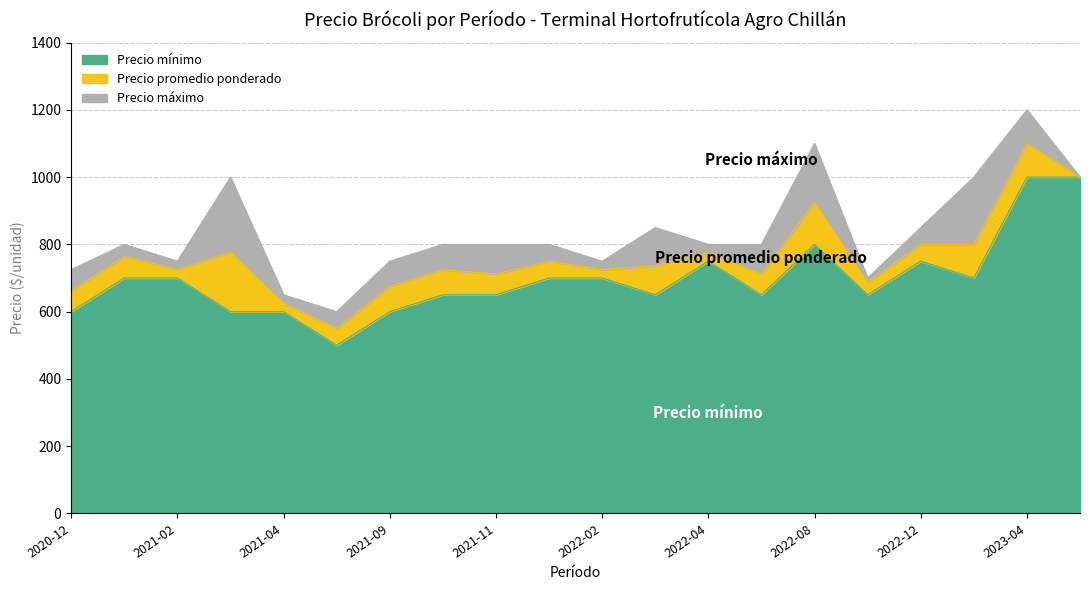

Between 2022-02 and 2020-12, which is larger?

2022-02